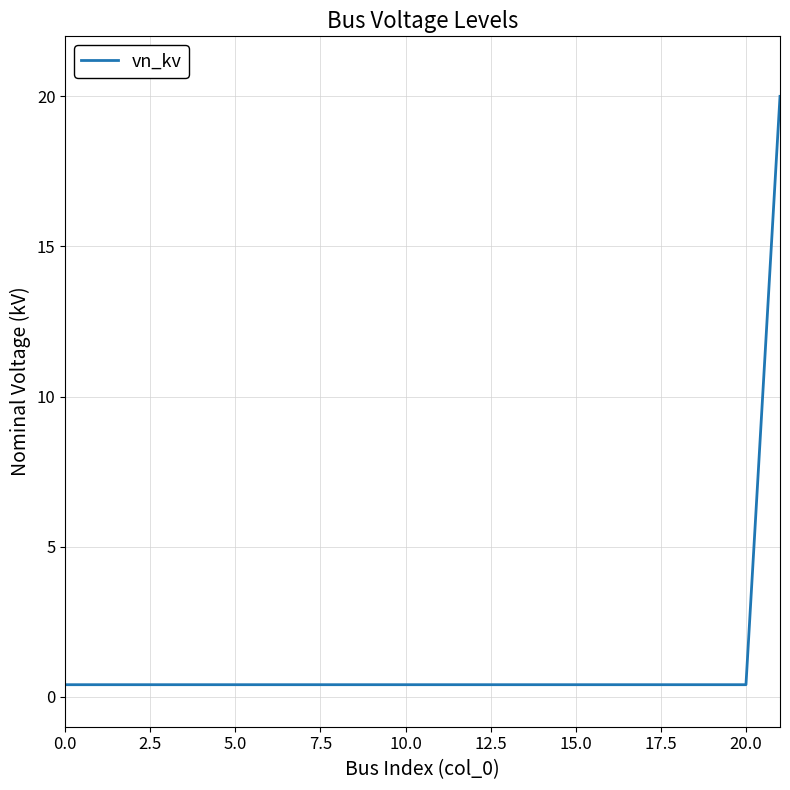

What is the greatest value displayed?

20.0